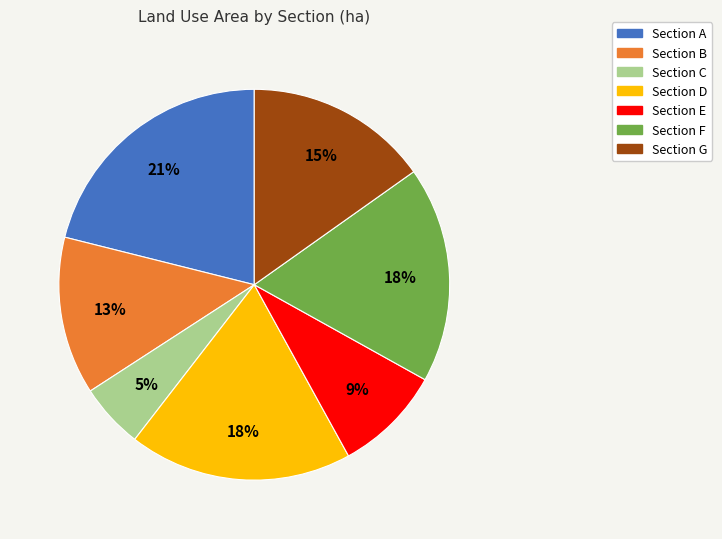

Combined, do Section F and Section A account for over 50%?

No